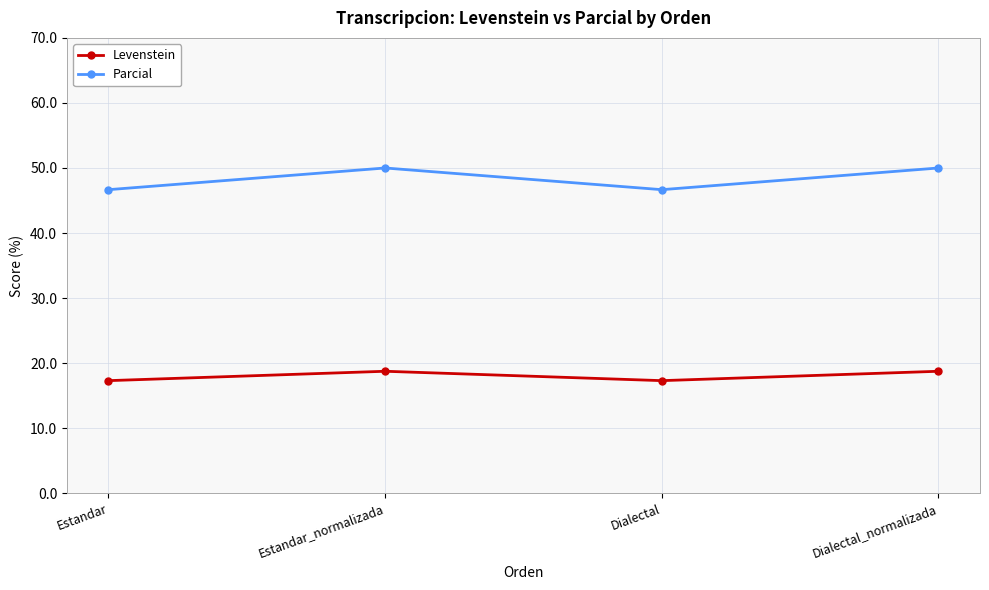

Count the Levenstein values in the range 17 to 18.

2